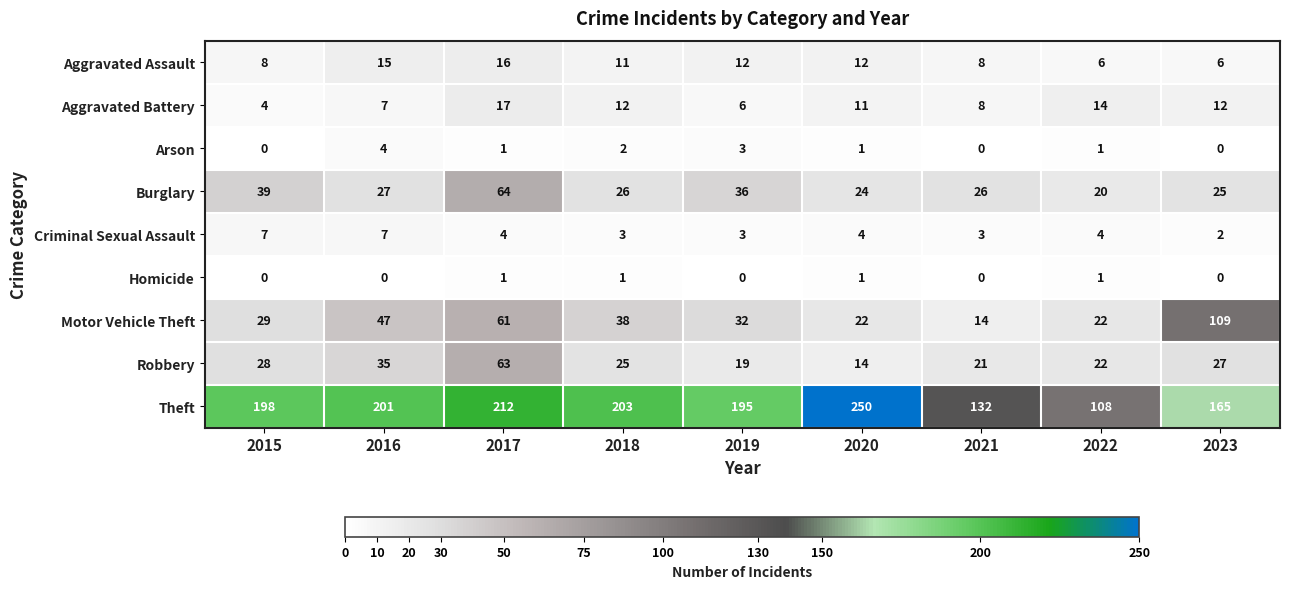

What is the maximum value for Robbery?

63